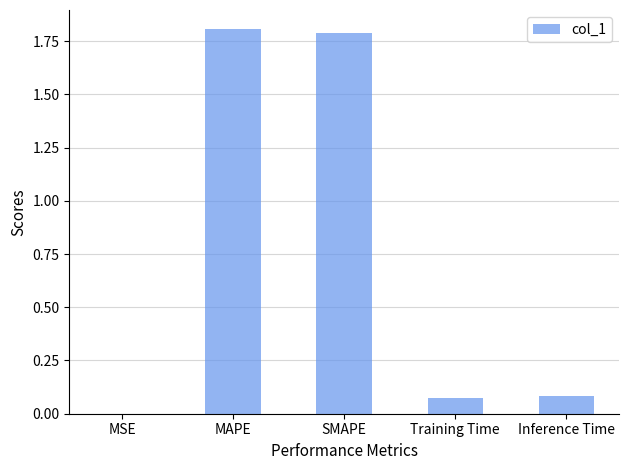

What is the average value?

0.8